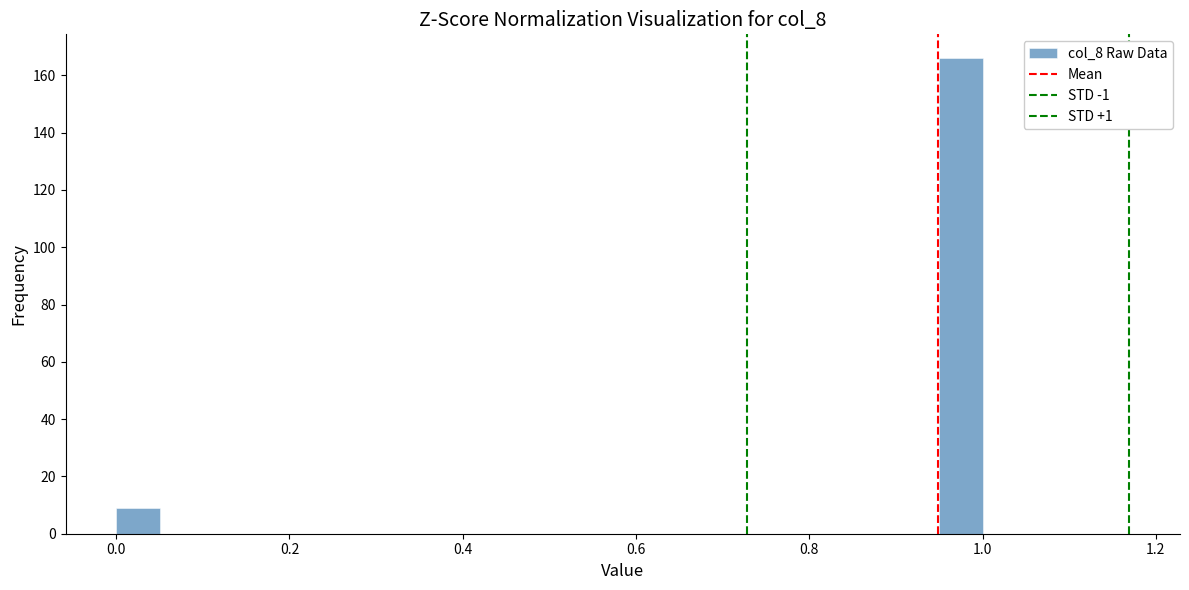

Read against the x-axis, roughly where is the centre of the tallest bar?

0.98